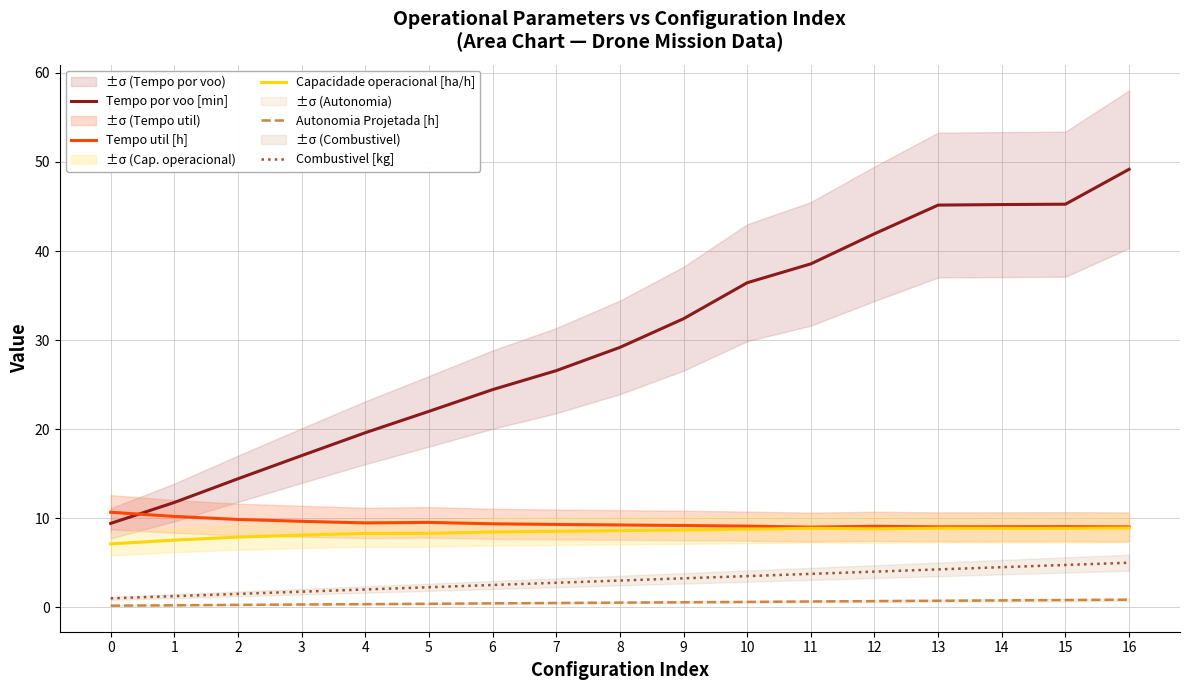

What is the average value of the Tempo util [h] series?

9.4